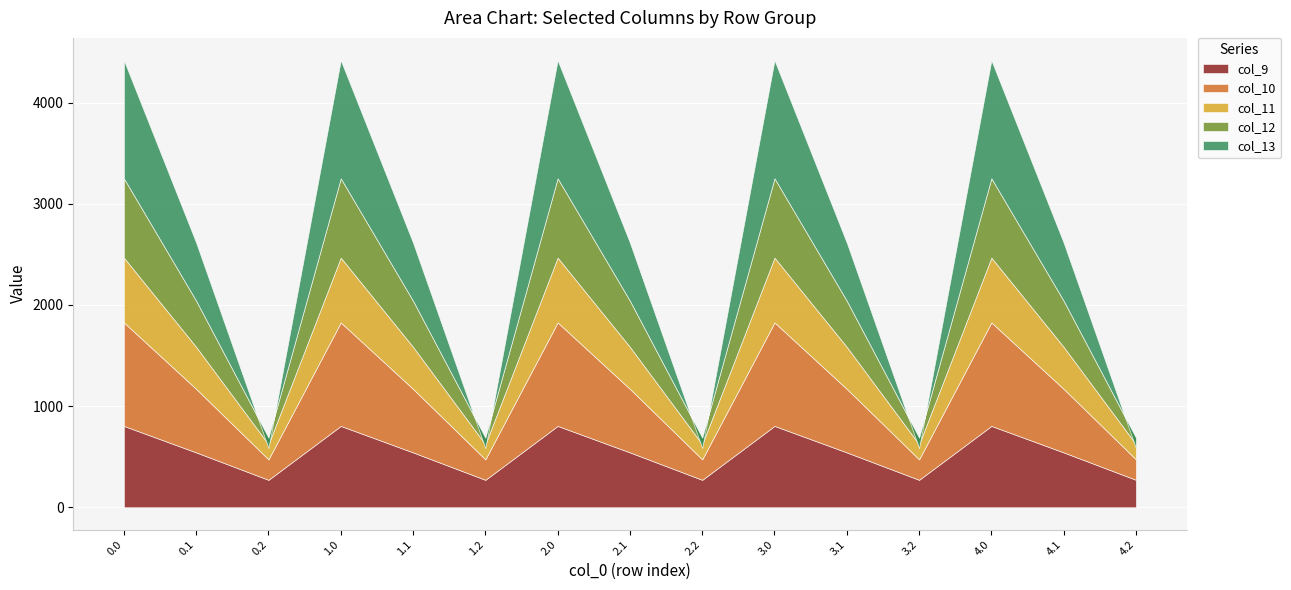

True or false: col_10 has more than 1 points higher than both neighbors.

True